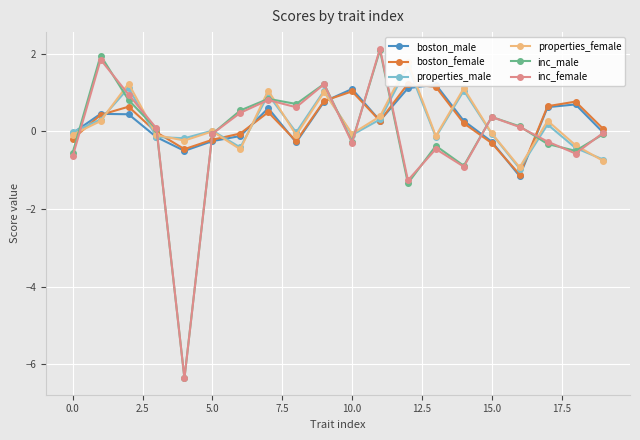

What position from the left is 17?

18